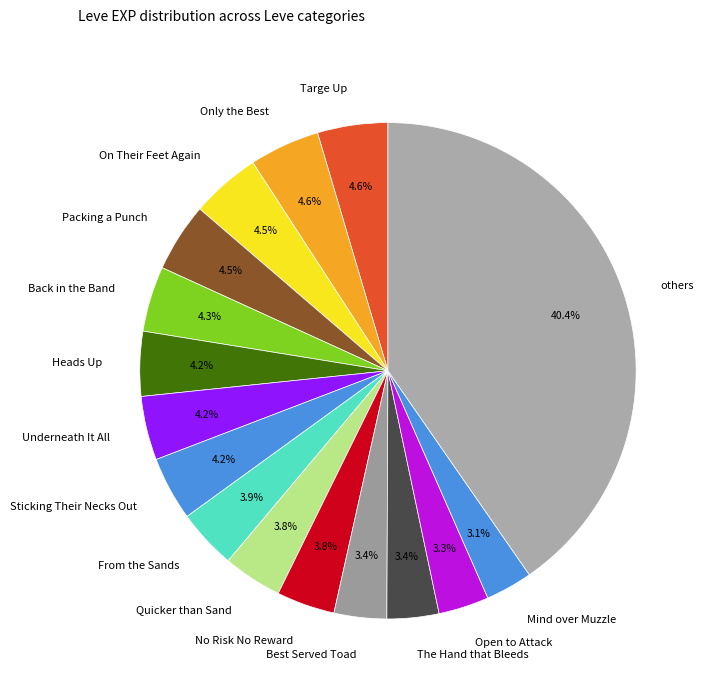

Is there any slice that represents more than half of the pie?

No